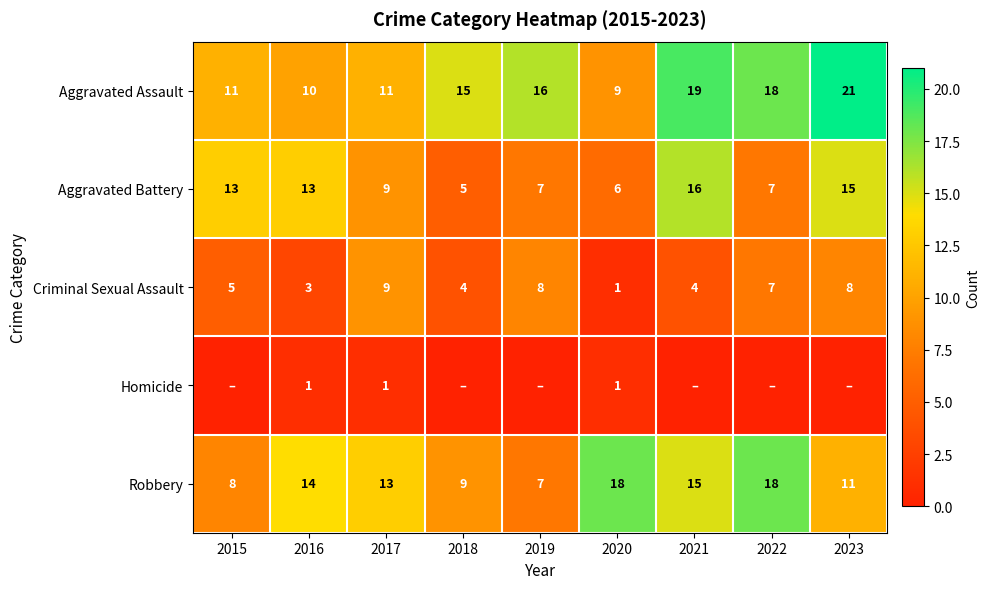

At which category does the chart reach its minimum across all series?

2015